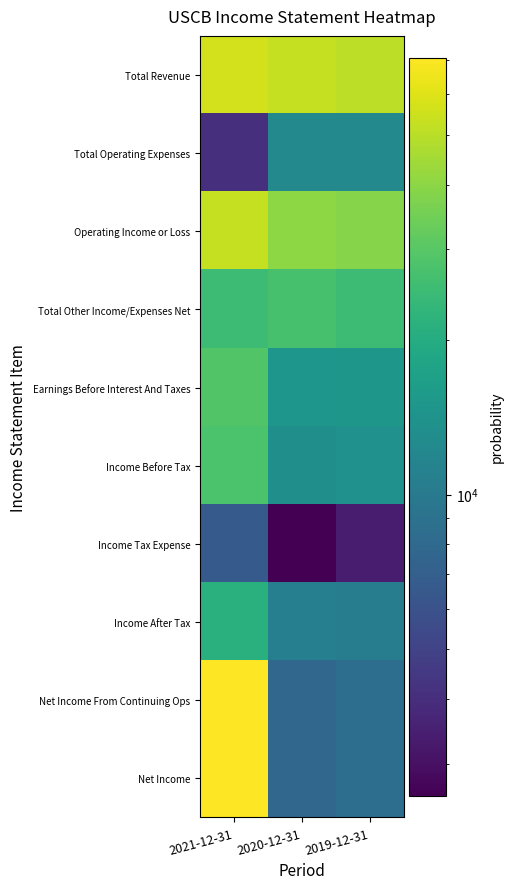

What is the smallest value displayed?

2601